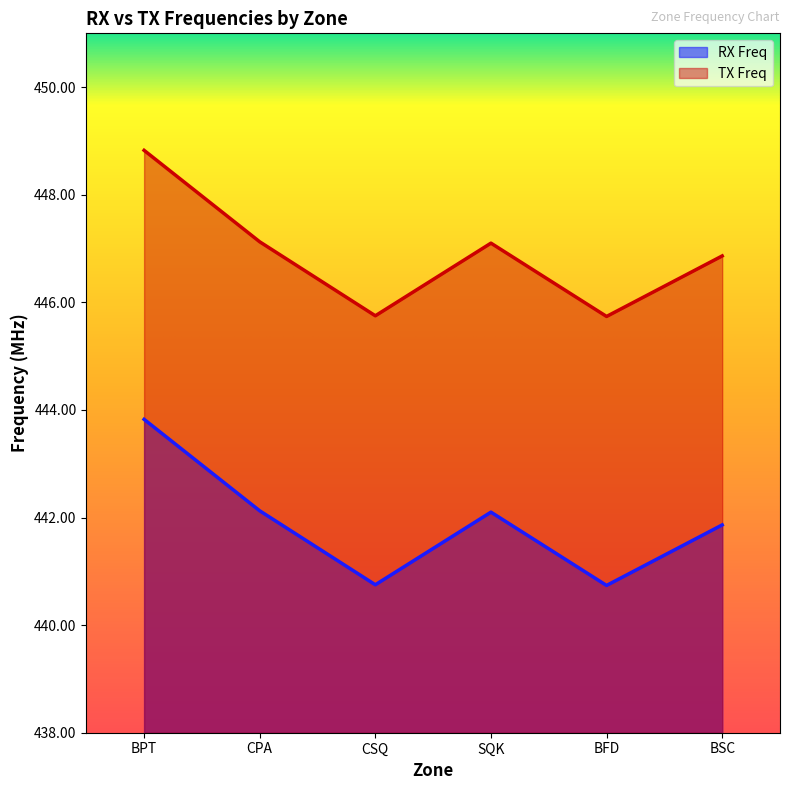

Reading right to left, extract all data points from this chart.

RX Freq: BSC=441.9	BFD=440.7	SQK=442.1	CSQ=440.8	CPA=442.1	BPT=443.8
TX Freq: BSC=446.9	BFD=445.7	SQK=447.1	CSQ=445.8	CPA=447.1	BPT=448.8